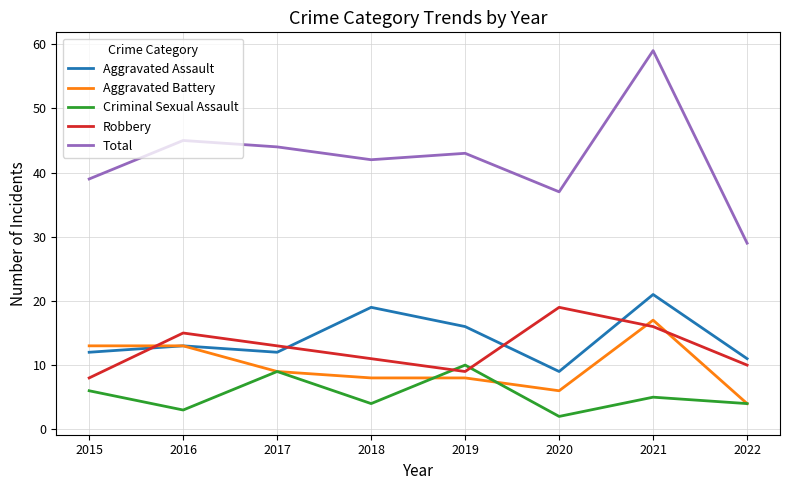

At which label does Robbery first exceed 13?

2016